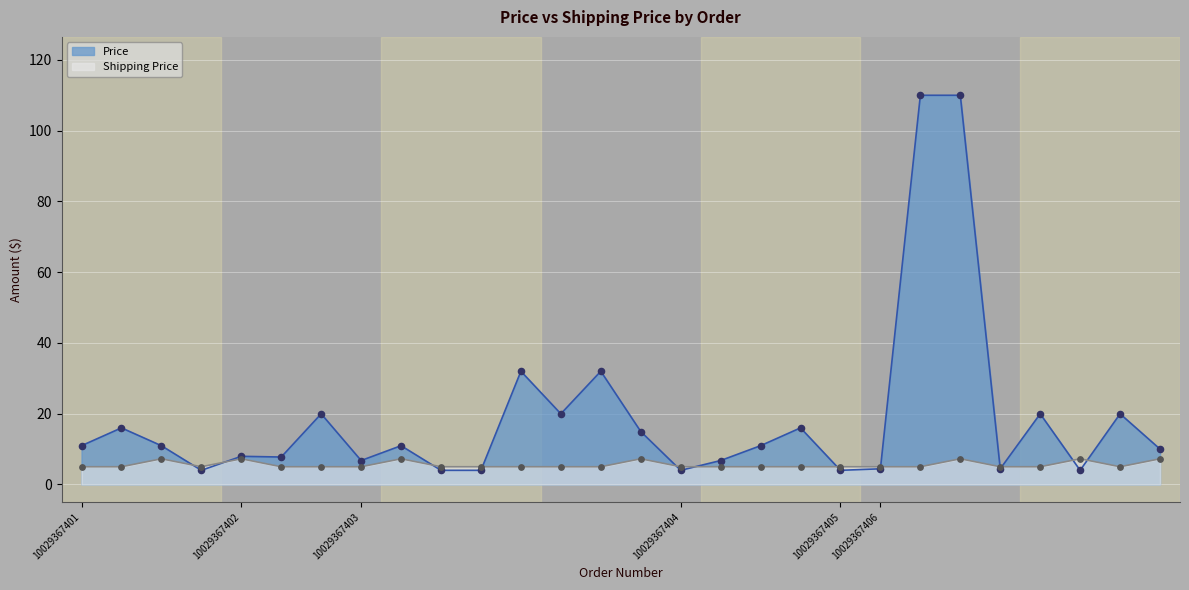

Which series contains the highest Y value?

Price